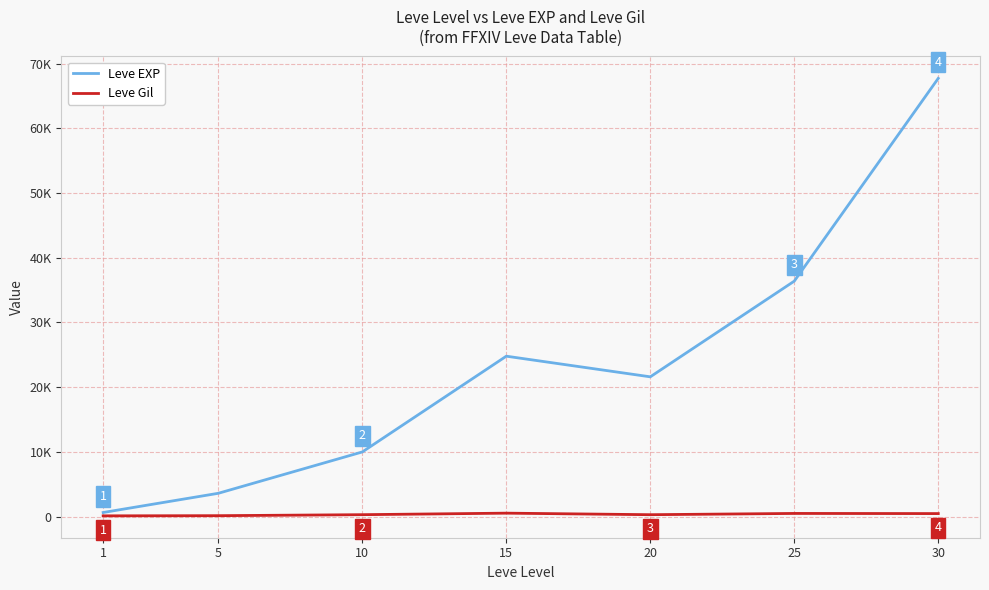

True or false: Leve Gil and Leve EXP intersect in this chart.

False